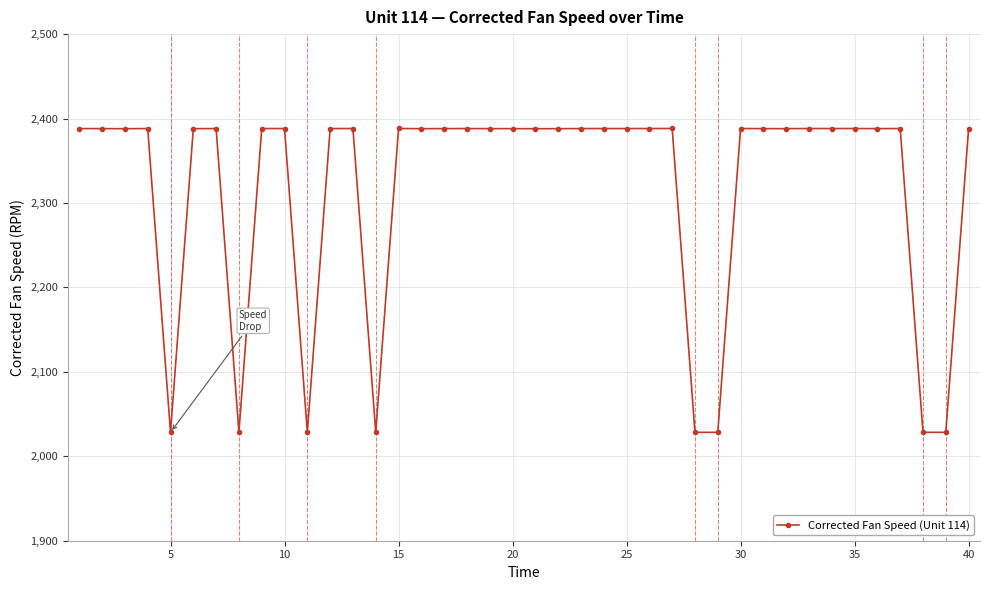

What is the greatest value displayed?

2388.2